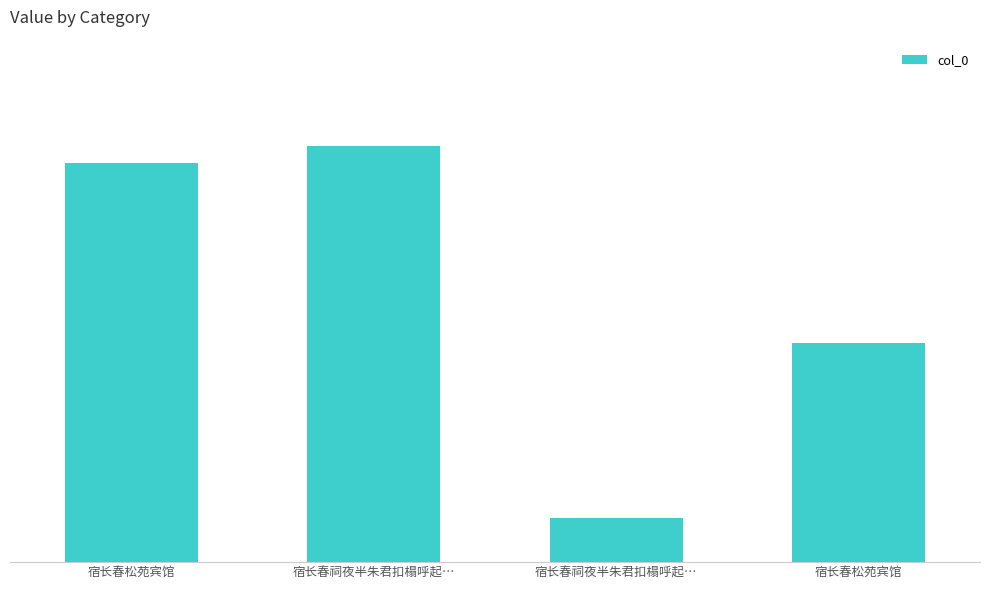

List the labels in order of value, smallest first.

宿长春祠夜半朱君扣榻呼起…, 宿长春松苑宾馆, 宿长春松苑宾馆, 宿长春祠夜半朱君扣榻呼起…